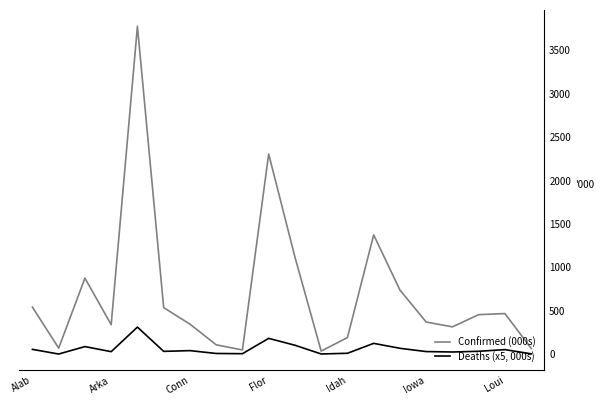

Which series changed the most between 7 and 12?

Confirmed (000s)